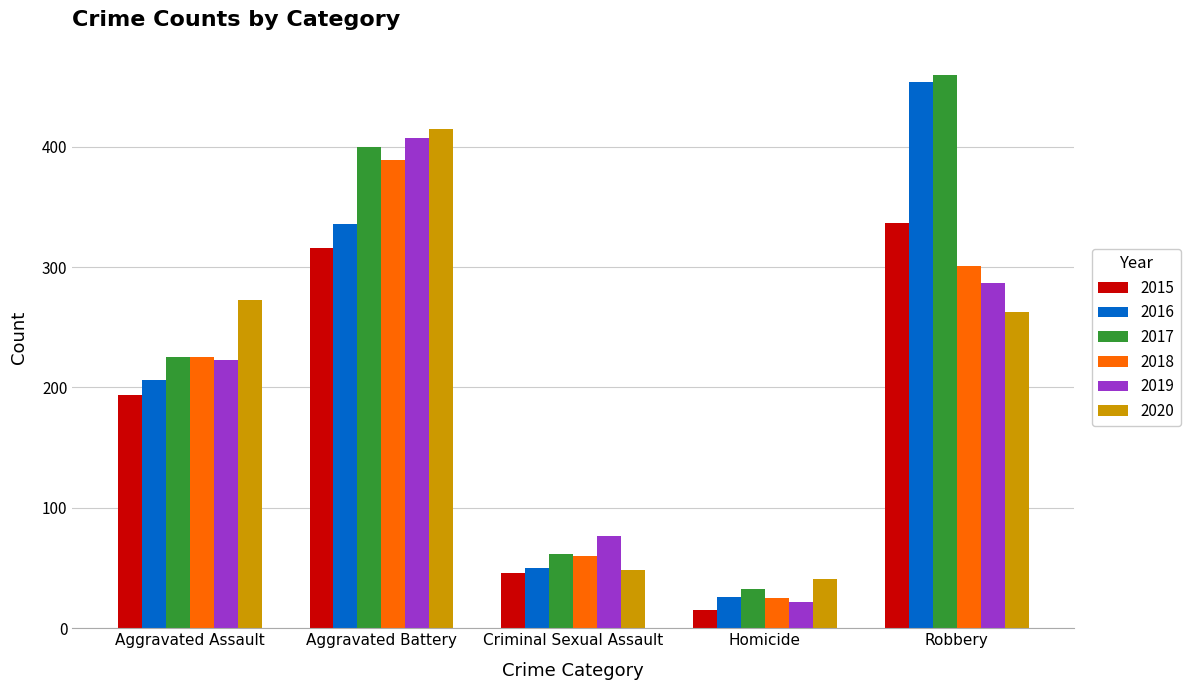

At which label does 2017 reach its minimum?

Homicide